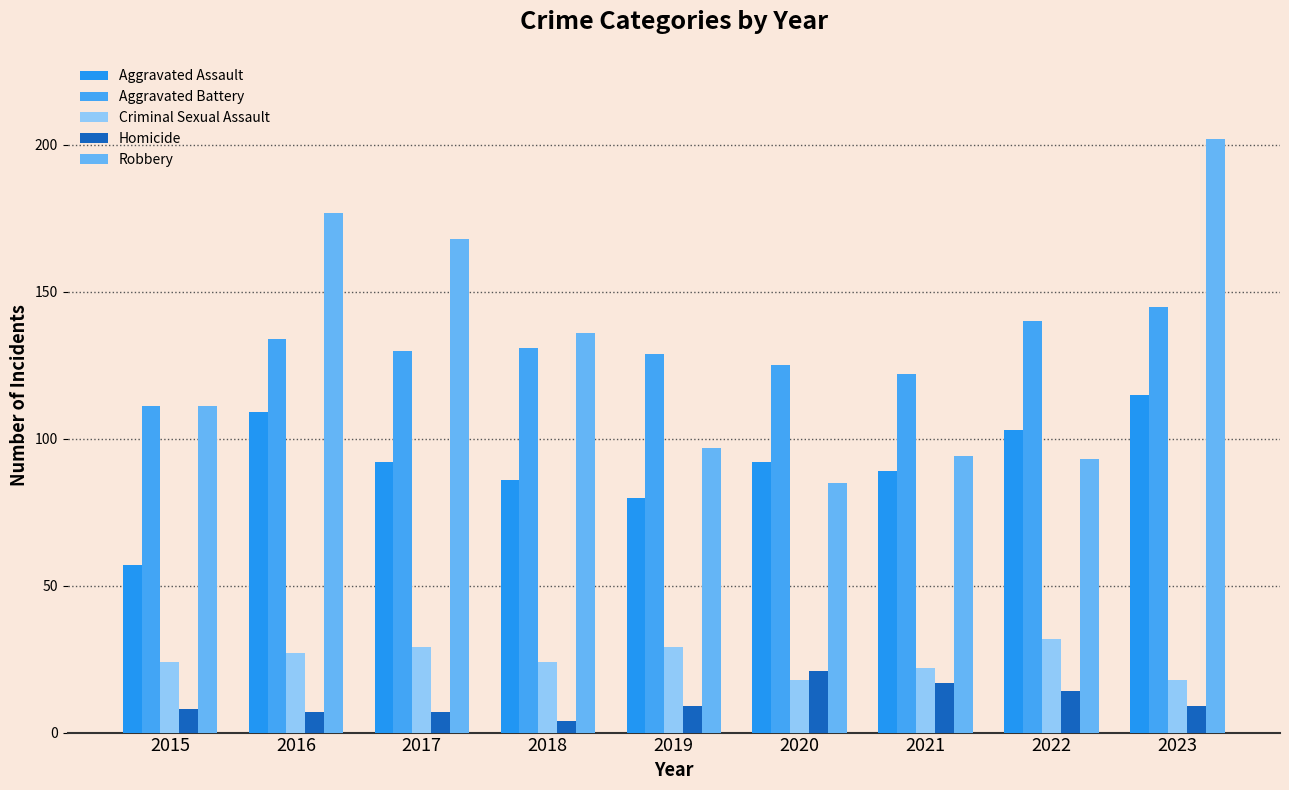

Reading right to left, extract all data points from this chart.

Aggravated Assault: 2023=115	2022=103	2021=89	2020=92	2019=80	2018=86	2017=92	2016=109	2015=57
Aggravated Battery: 2023=145	2022=140	2021=122	2020=125	2019=129	2018=131	2017=130	2016=134	2015=111
Criminal Sexual Assault: 2023=18	2022=32	2021=22	2020=18	2019=29	2018=24	2017=29	2016=27	2015=24
Homicide: 2023=9	2022=14	2021=17	2020=21	2019=9	2018=4	2017=7	2016=7	2015=8
Robbery: 2023=202	2022=93	2021=94	2020=85	2019=97	2018=136	2017=168	2016=177	2015=111